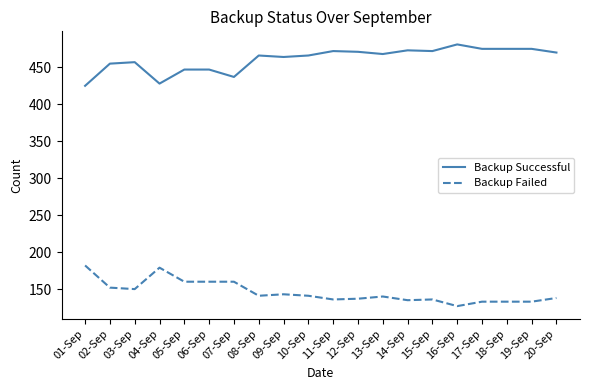

What is the smallest value displayed?

127